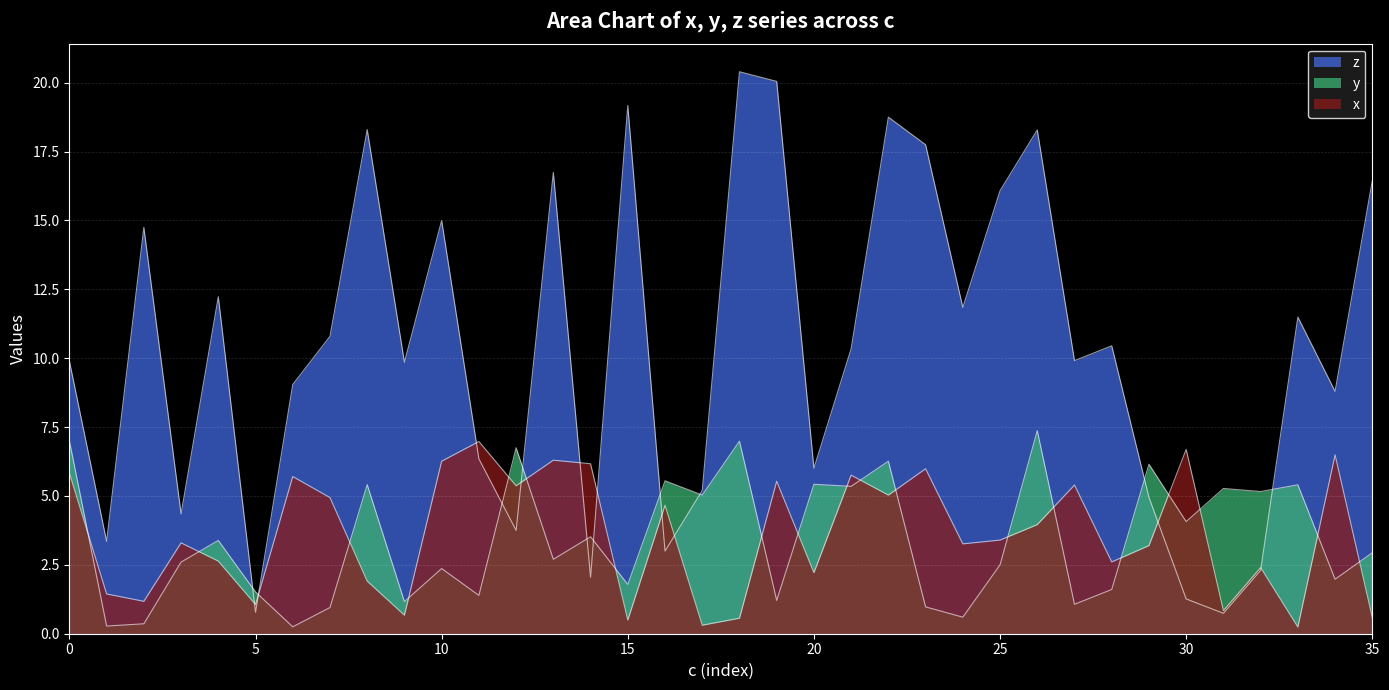

At which category is the sum across all series the highest?

22